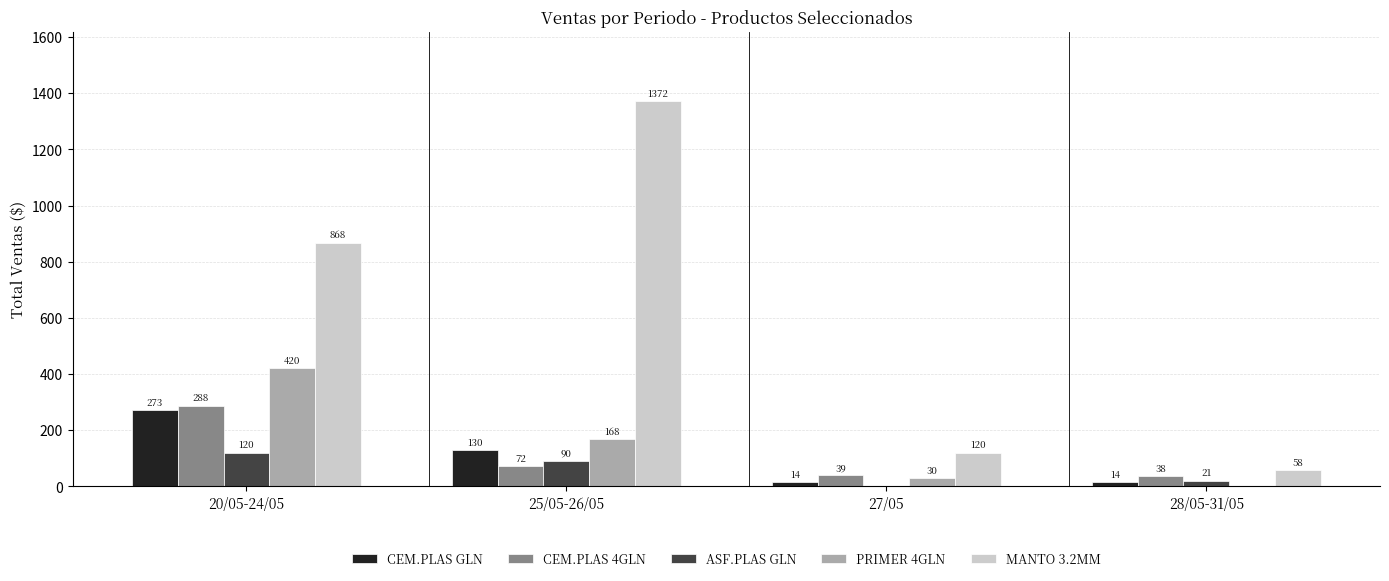

Are the bars horizontal?

No